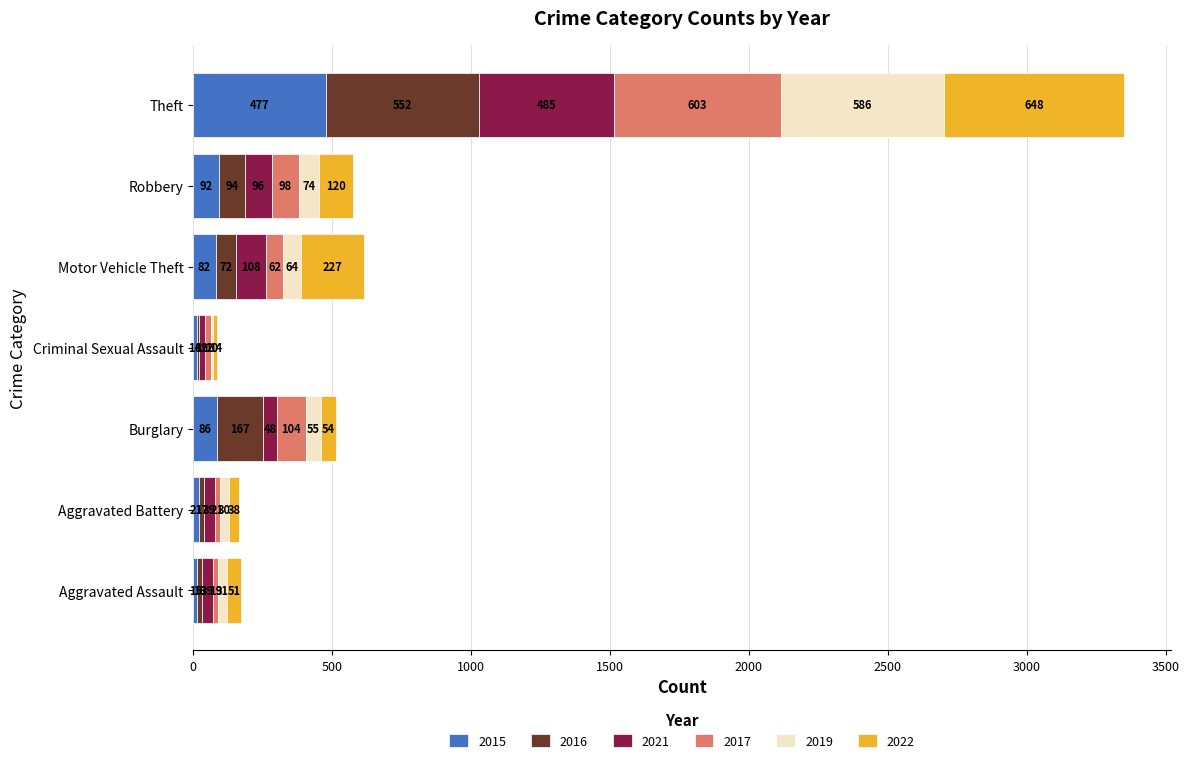

The 2015 series shows 86 at Burglary. True or false?

True